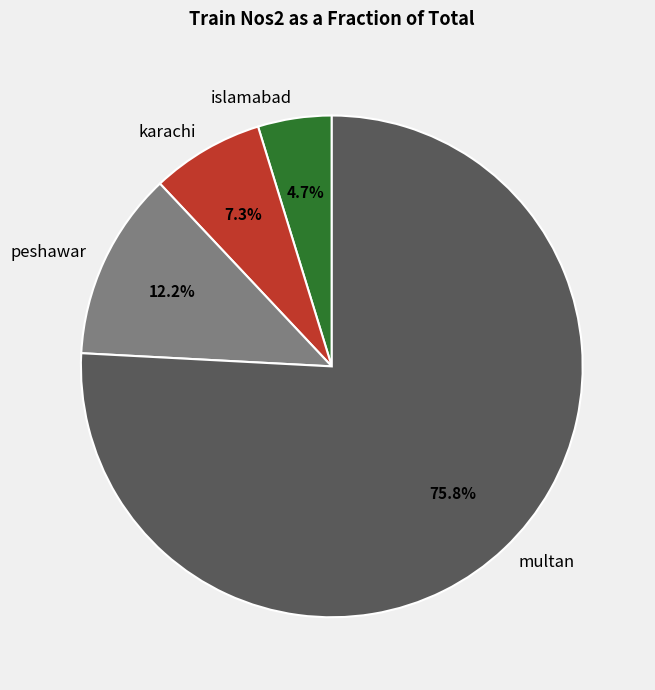

Which slice is the largest?

multan